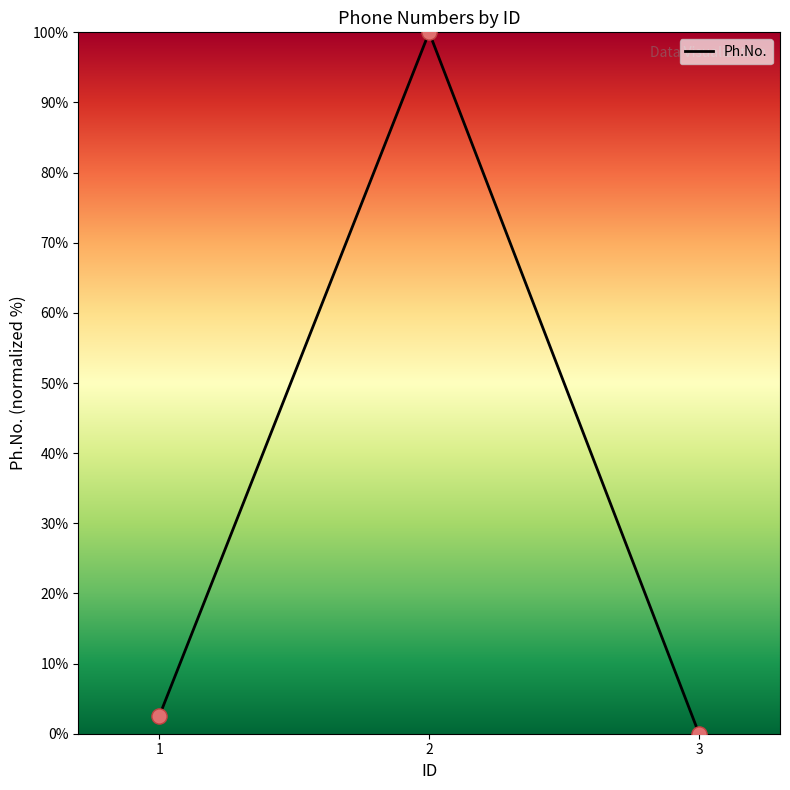

Which has a higher value, 2 or 1?

2